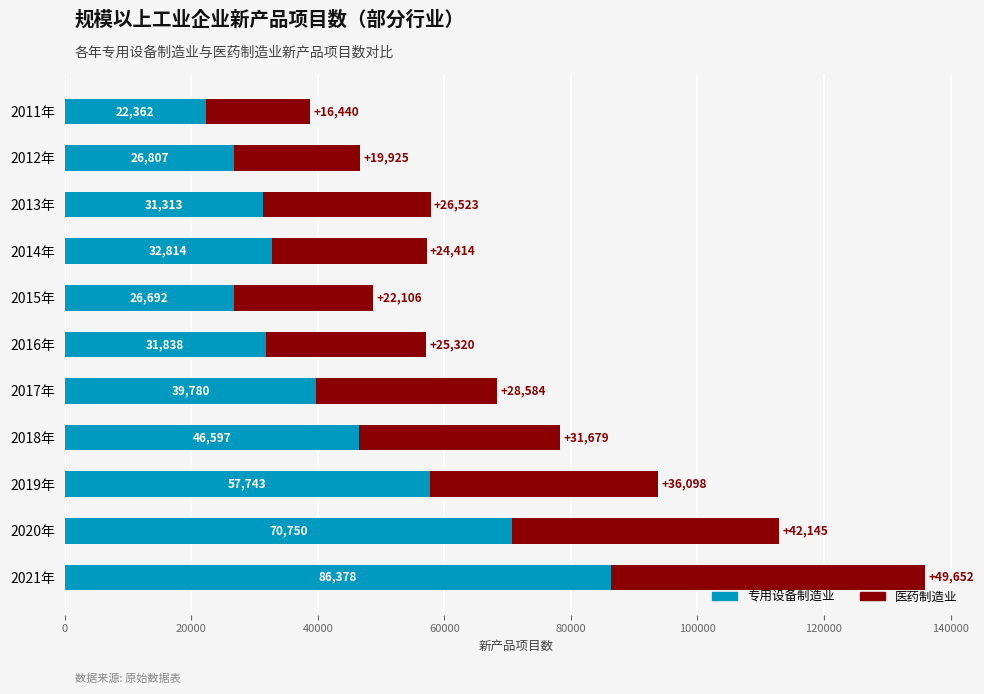

What is the difference between the 专用设备制造业 values at 2011年 and 2013年?

8951